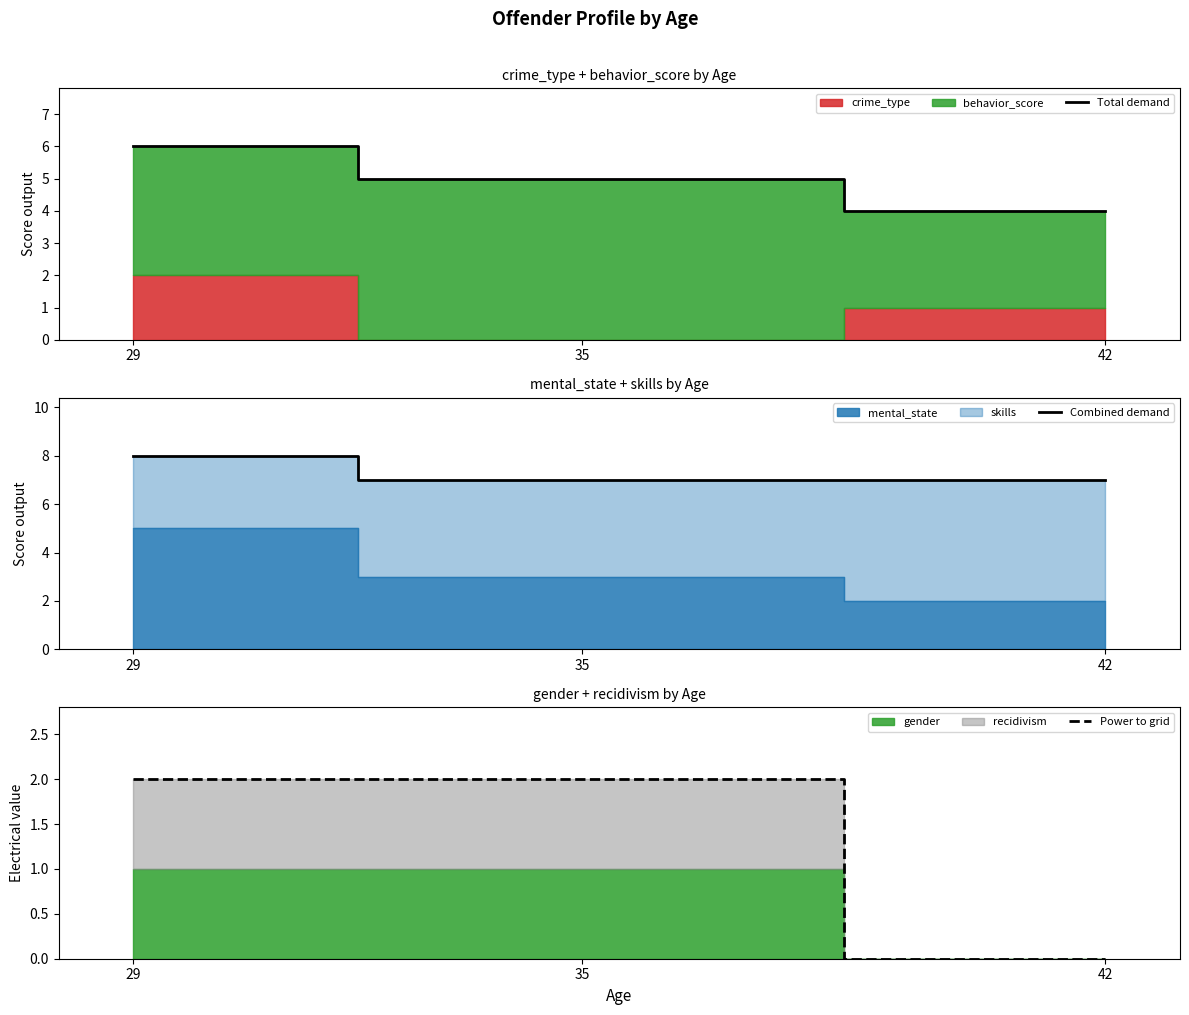

What value does the Combined demand series have at 35?

7